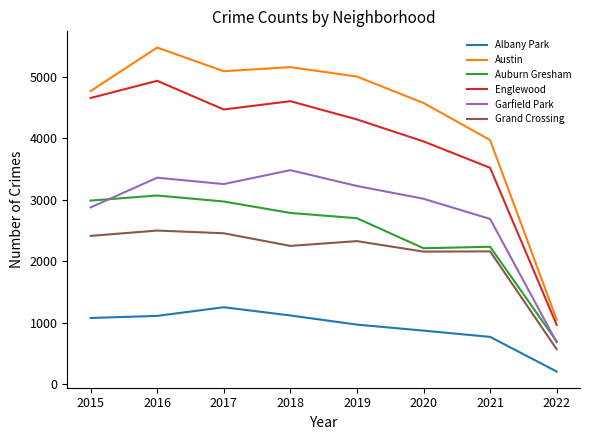

At which category does Garfield Park reach its first local valley?

2017